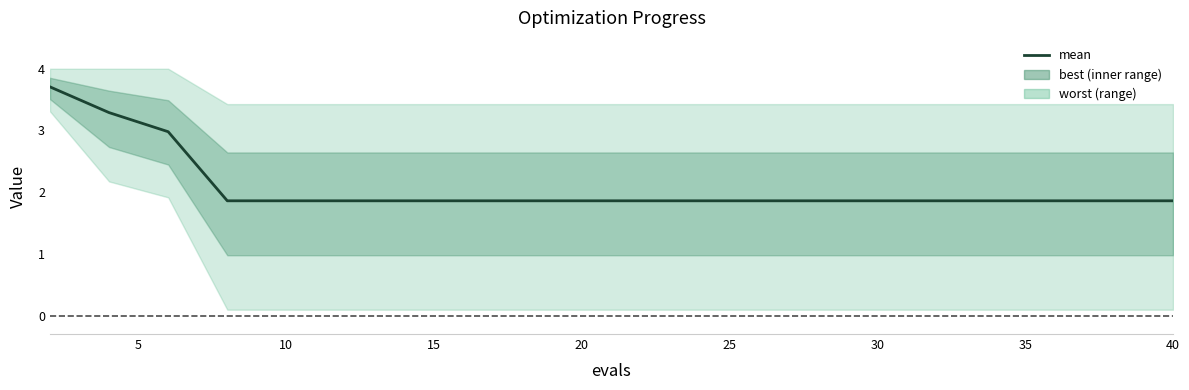

Is it true that the value at 16 is 3.0?

False